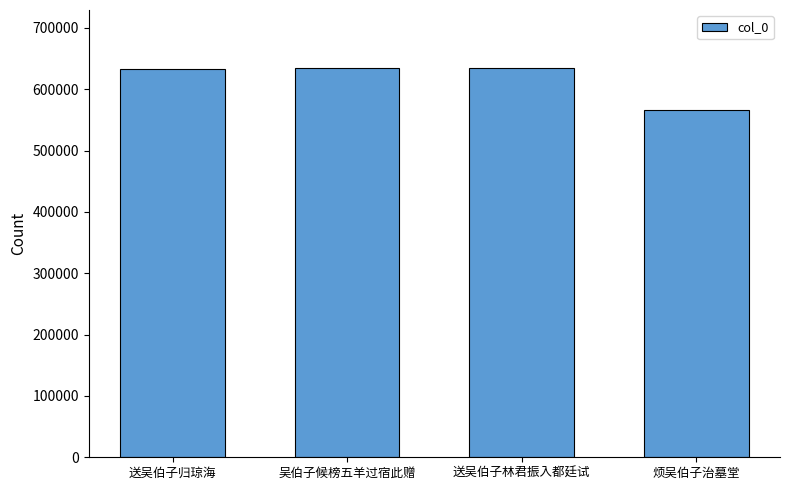

Read the value at 烦吴伯子治墓堂, to the nearest 50.

566600